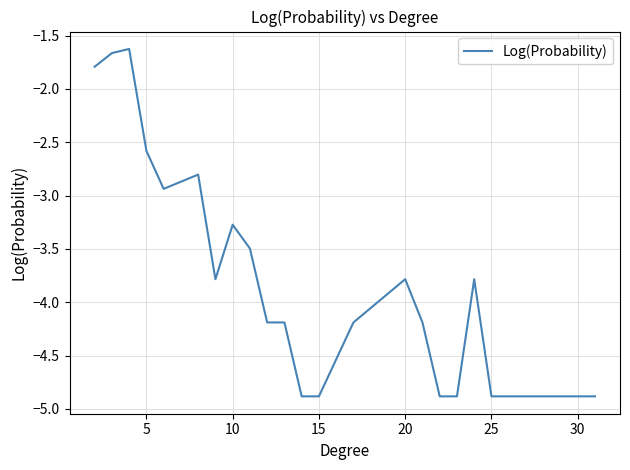

What is the greatest value displayed?

-1.6